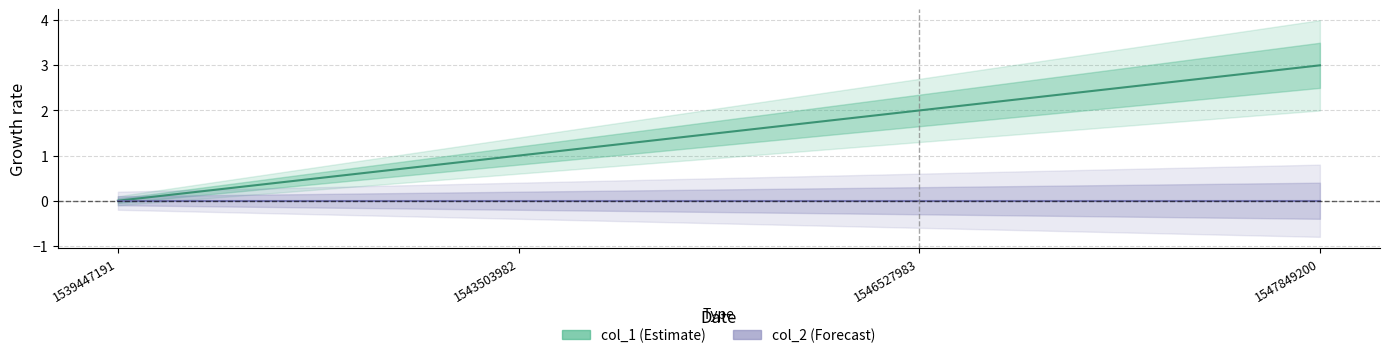

How many data points are above 2?

1